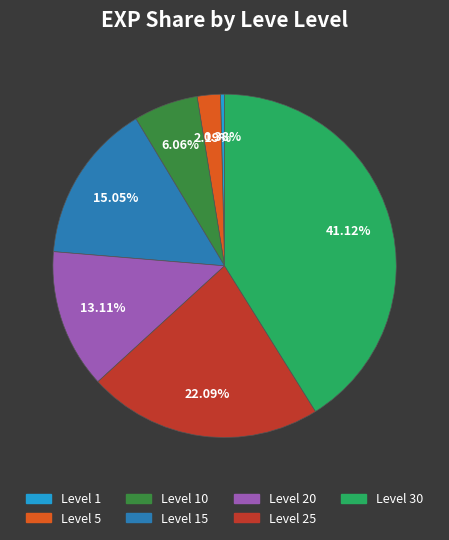

Is there any slice that represents more than half of the pie?

No